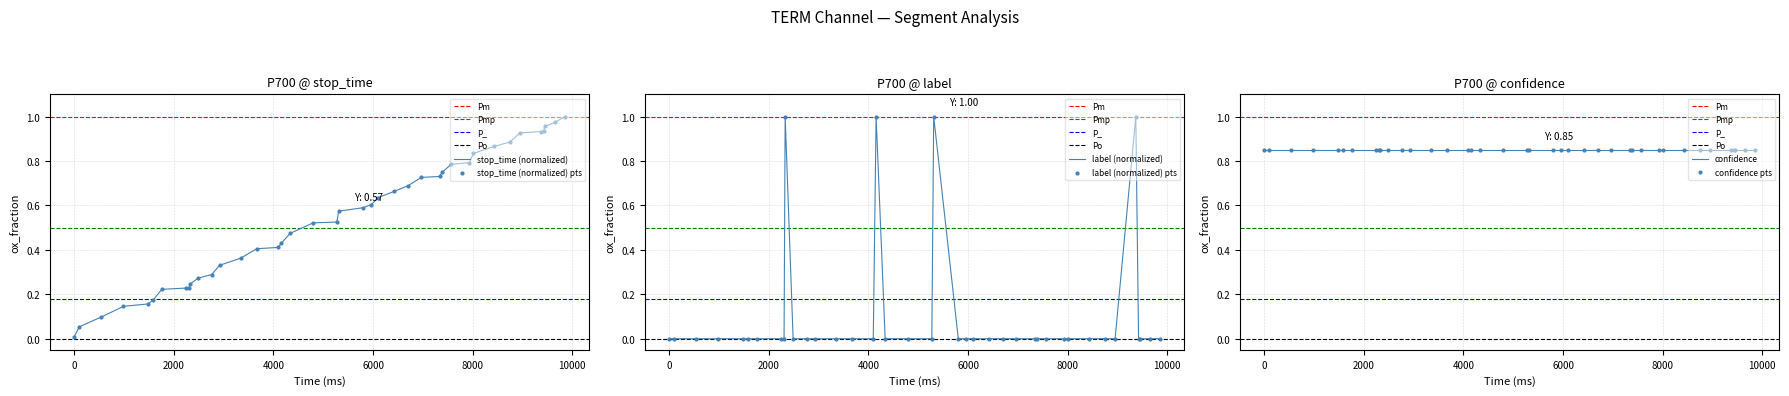

At how many categories does at least one series exceed 0?

40